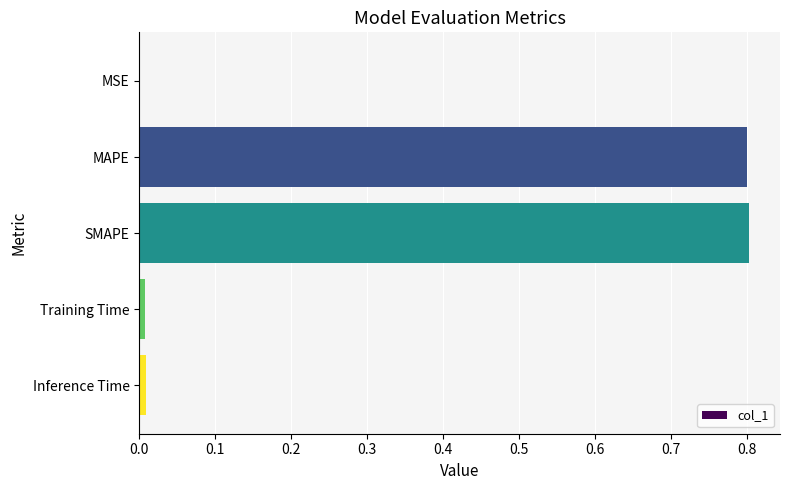

The value at SMAPE is 0.8. True or false?

True